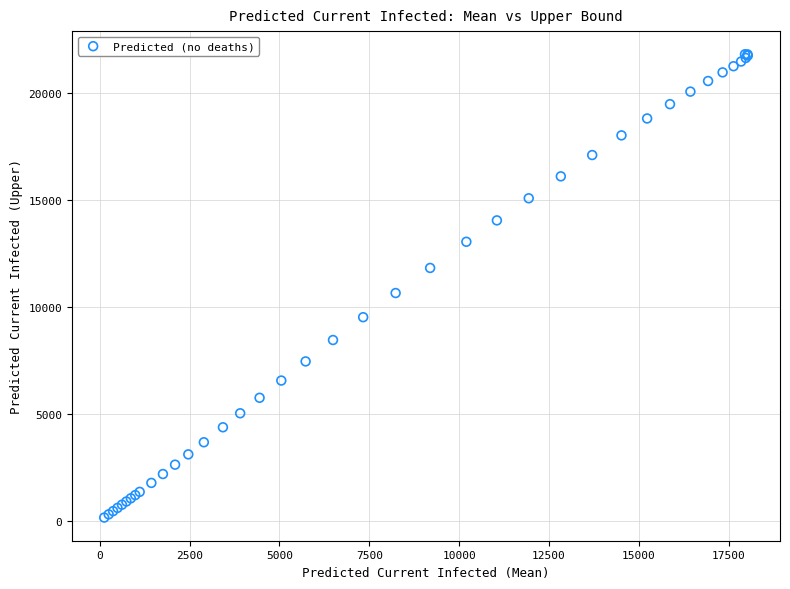

What Y value in the scatter plot is closest to 10972?

10640